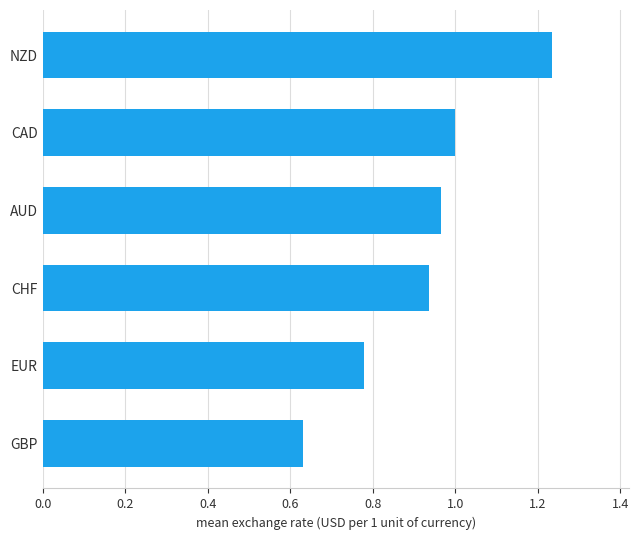

What is the sum of all values?

5.5